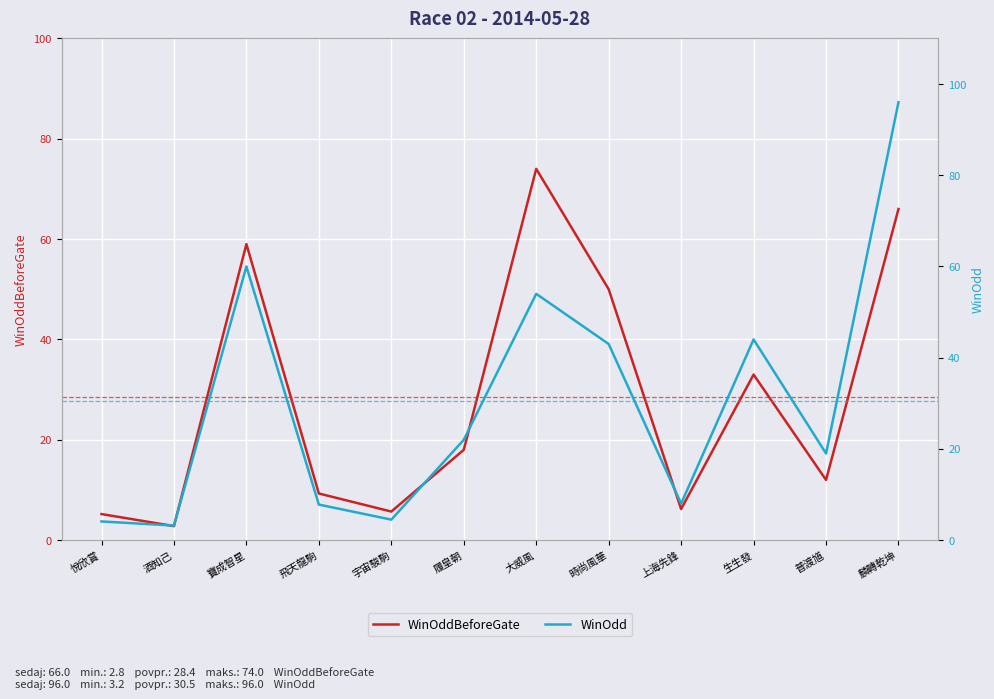

Reading left to right, transcribe all the data shown in this chart.

WinOddBeforeGate: 5.2	2.8	59.0	9.3	5.7	18.0	74.0	50.0	6.2	33.0	12.0	66.0
WinOdd: 4.1	3.2	60.0	7.8	4.5	22.0	54.0	43.0	8.0	44.0	19.0	96.0